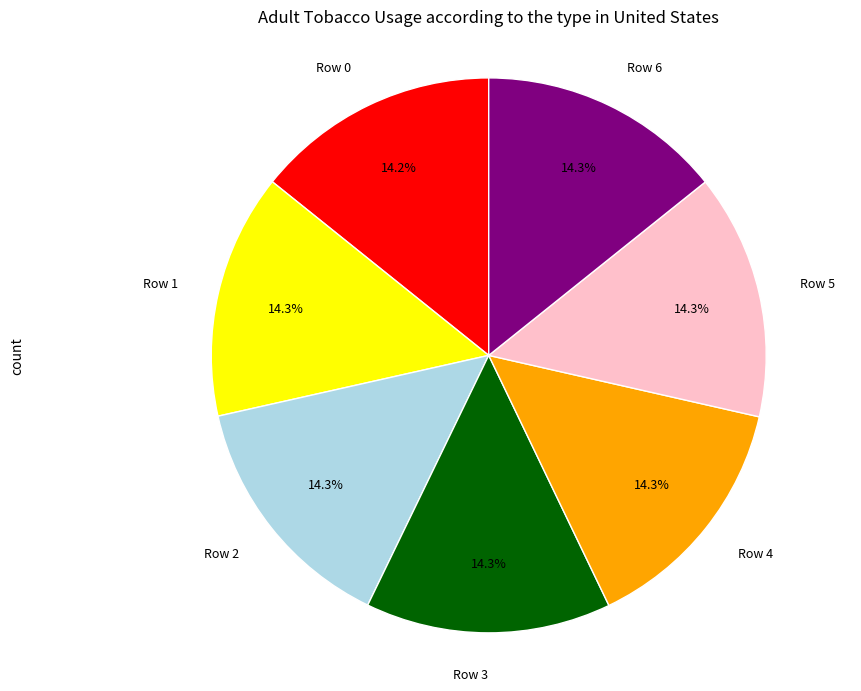

Approximately how many times larger is the value at Row 3 compared to Row 4?

1.0